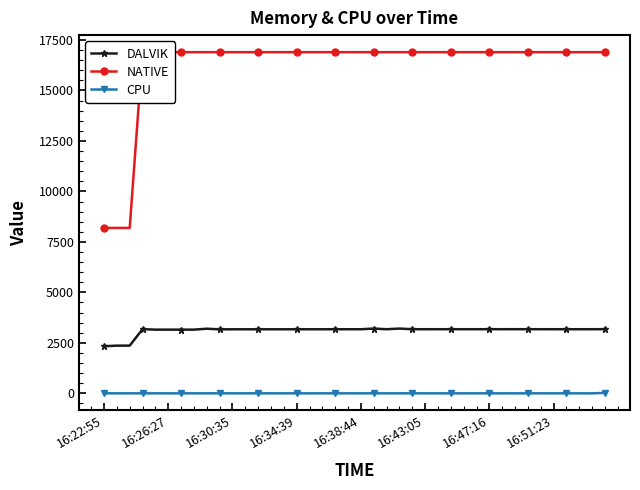

True or false: DALVIK and CPU intersect in this chart.

False